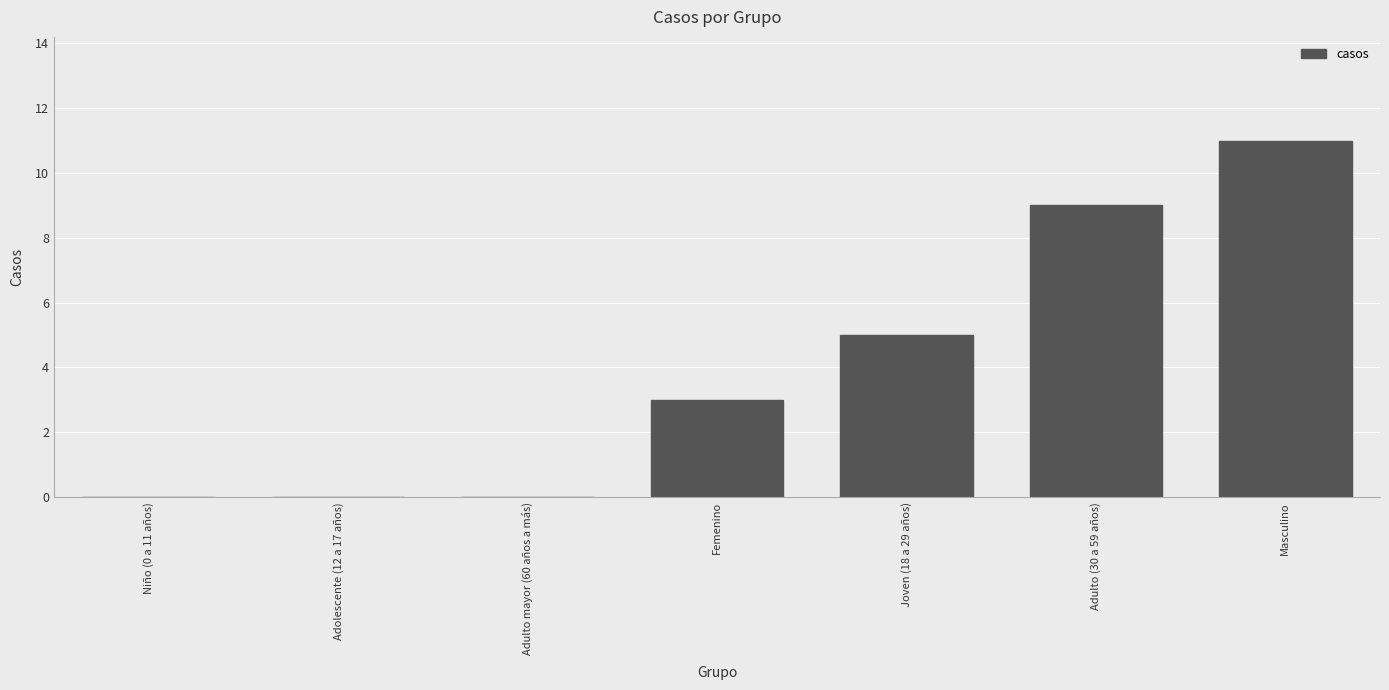

The chart shows a value of -4 at Adolescente (12 a 17 años). True or false?

False